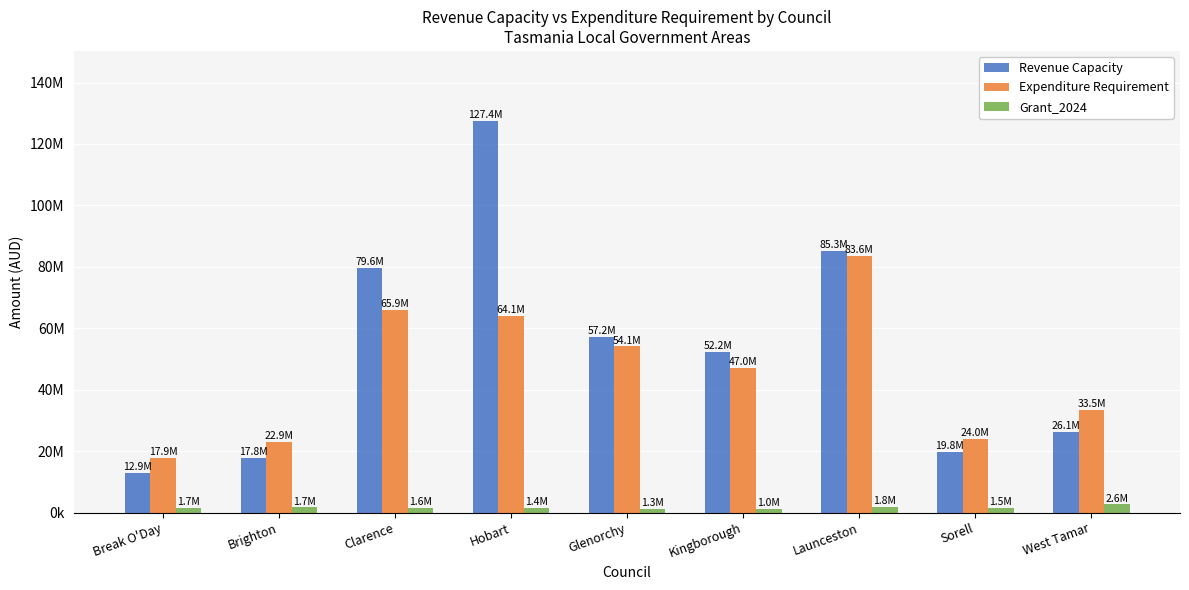

What is the spread (max minus min) of values at West Tamar?

30844302